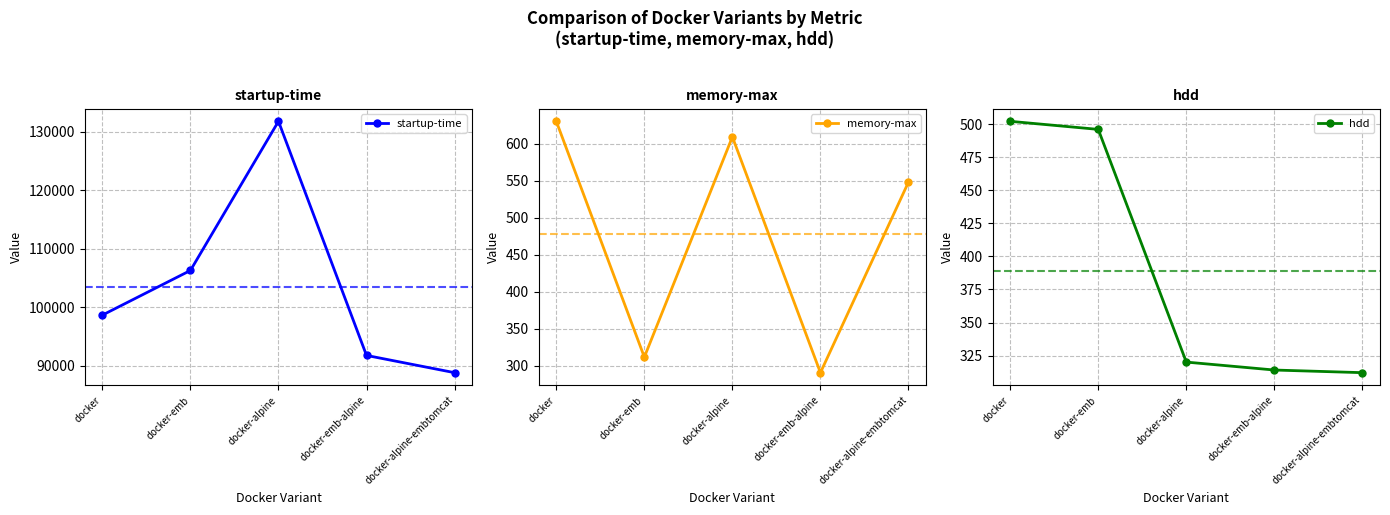

Between docker-emb-alpine and docker-alpine-embtomcat, which is larger?

docker-emb-alpine